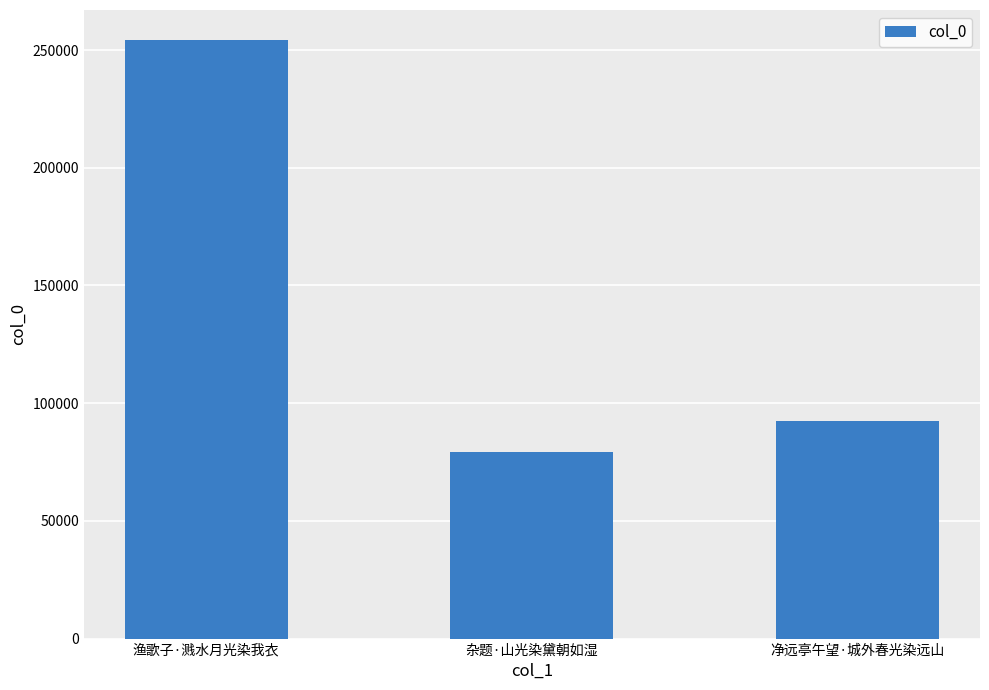

List the labels in order of value, largest first.

渔歌子·溅水月光染我衣, 净远亭午望·城外春光染远山, 杂题·山光染黛朝如湿